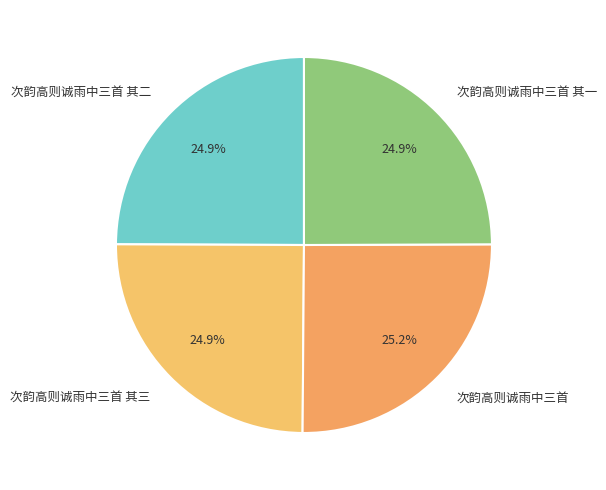

Does 次韵高则诚雨中三首 represent more than half of the total?

No